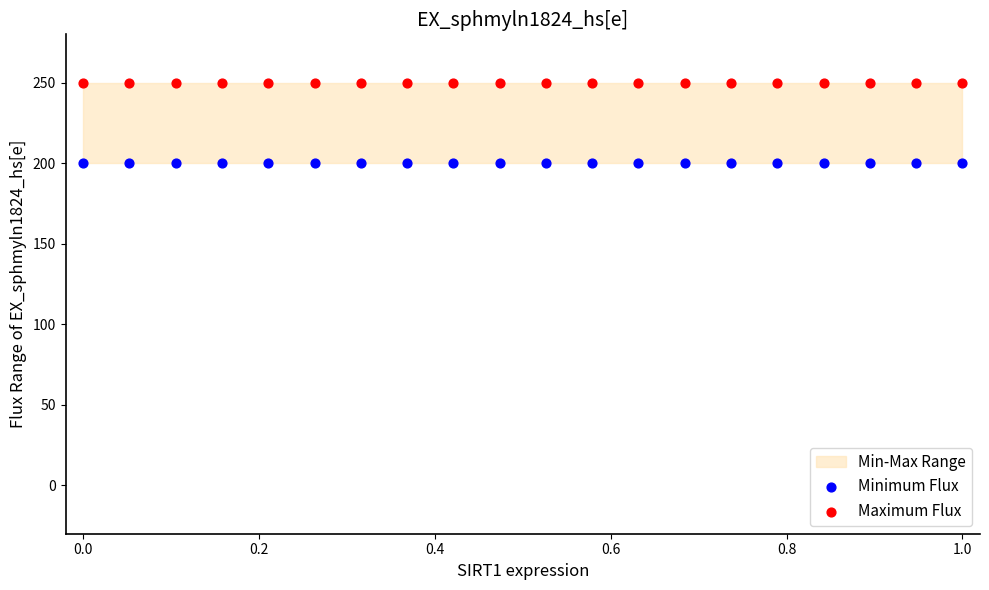

Which series contains the lowest Y value?

Minimum Flux